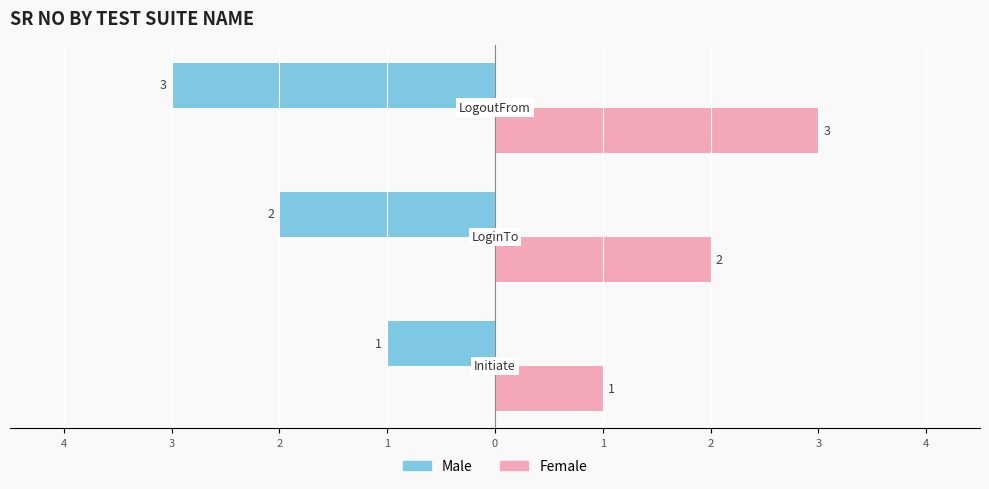

Count the Female values in the range 1 to 3.

3